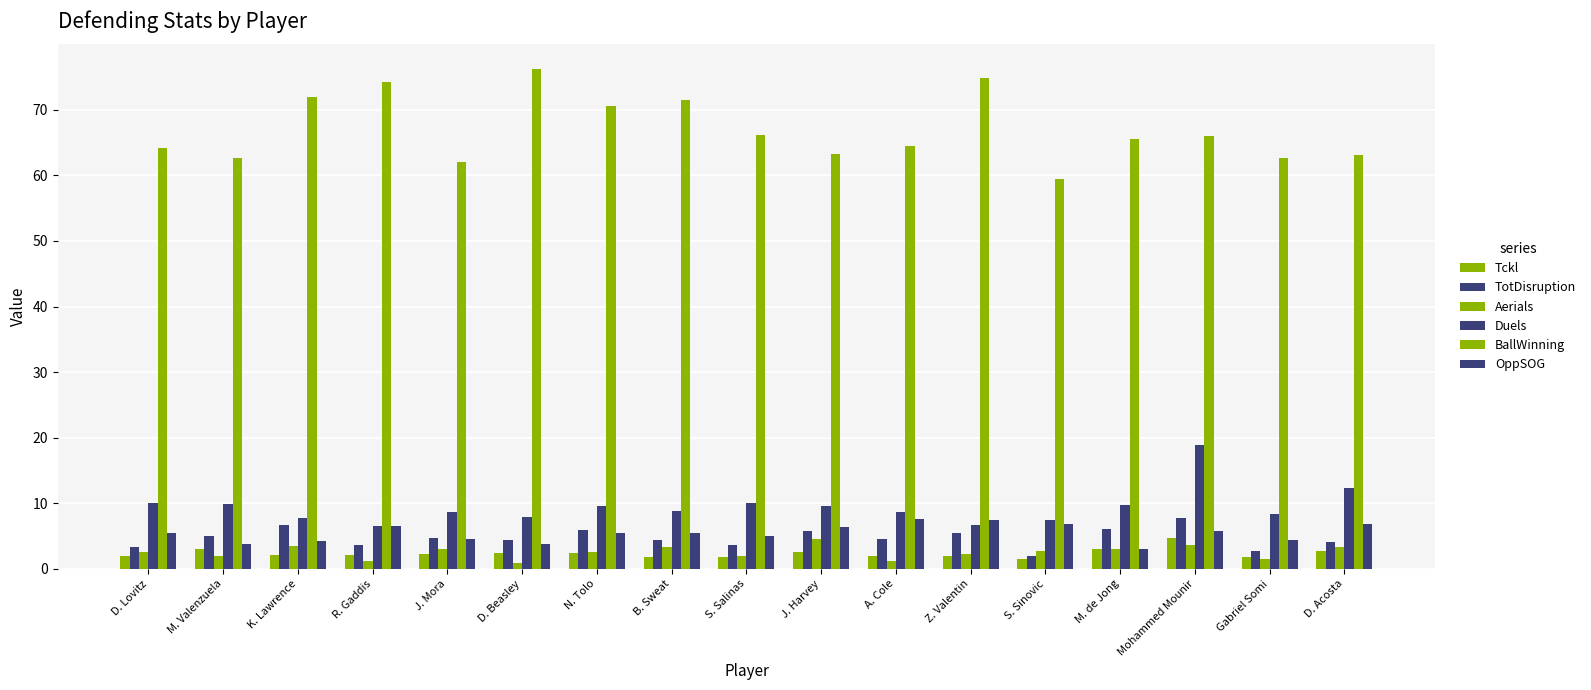

The value of BallWinning at Gabriel Somi is 87.6. True or false?

False